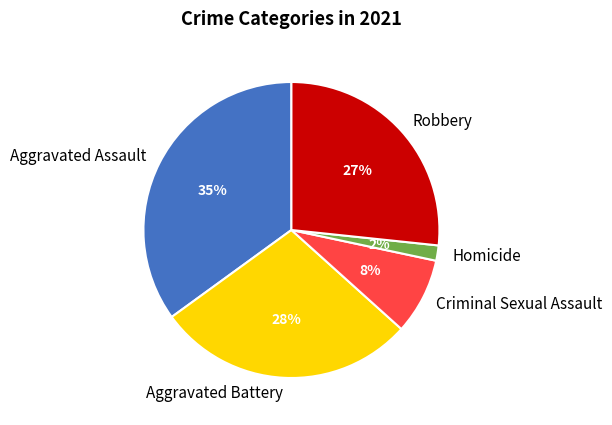

Combined, do Robbery and Homicide account for over 50%?

No